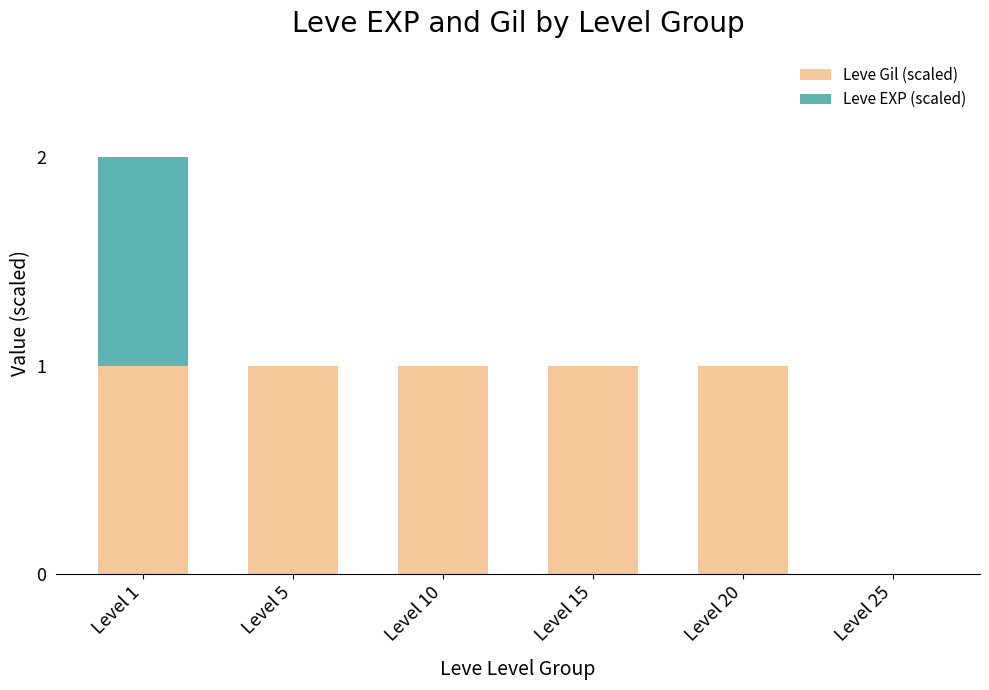

True or false: Leve Gil (scaled) has a value of 1 at Level 15.

True